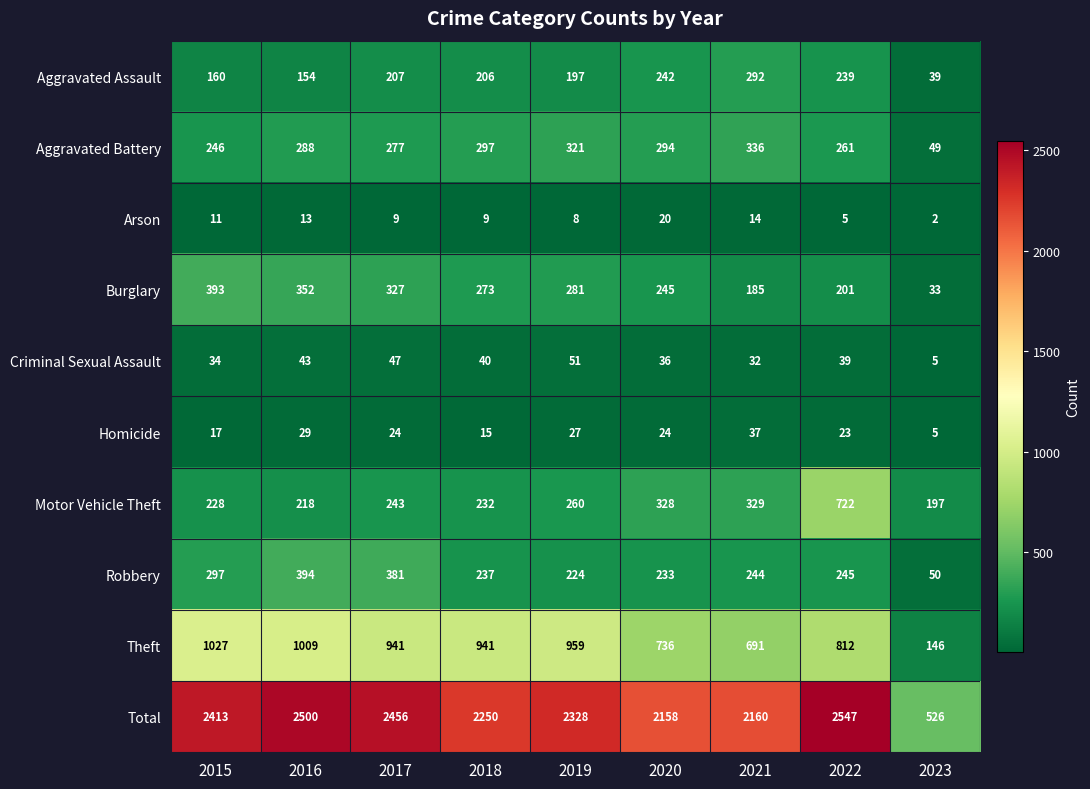

Read the Total value at 2020.

2158